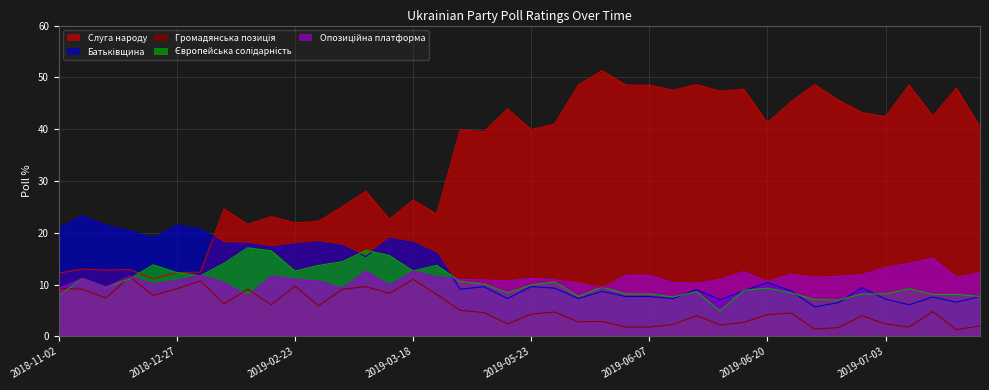

Where is the first local minimum for Європейська солідарність?

2018-12-10